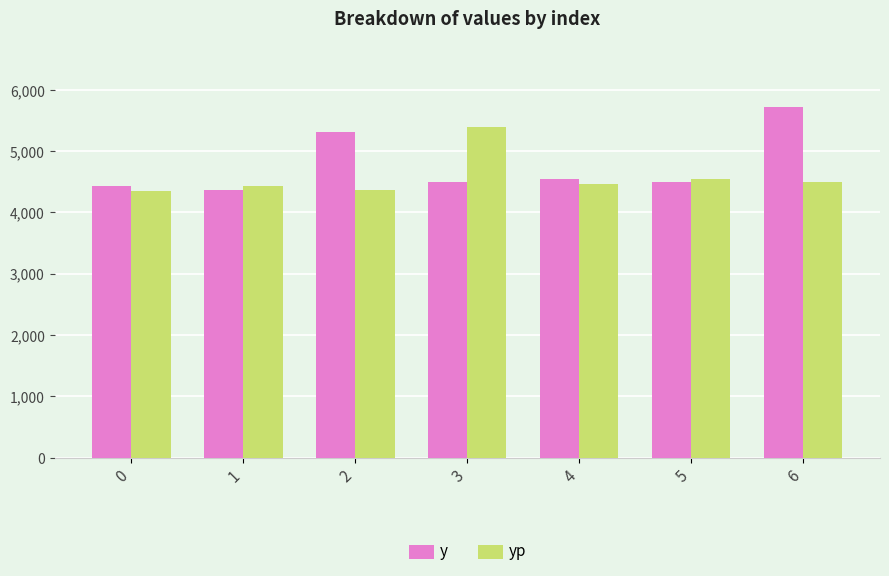

Which series changed the most between 1 and 4?

y